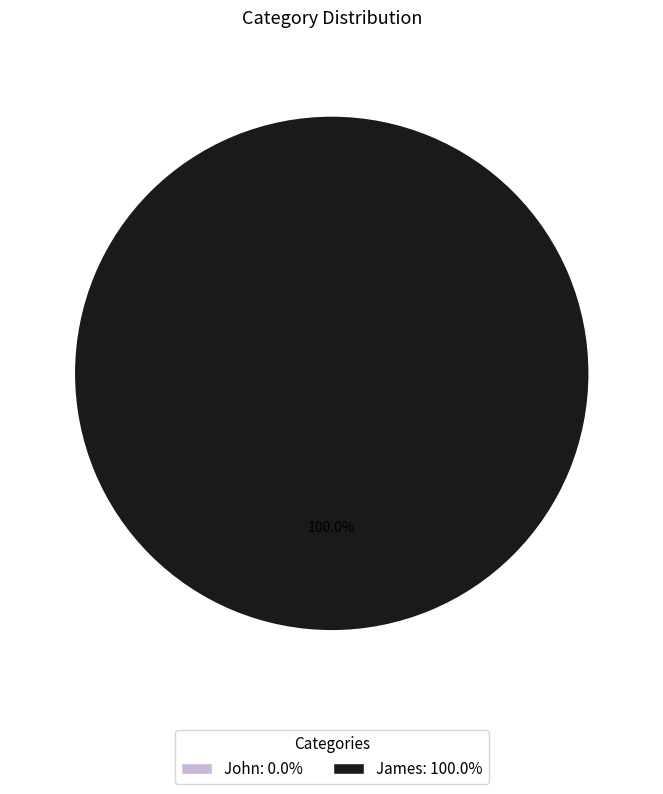

To the nearest percent, what is the difference between the John and James slice percentages?

100%